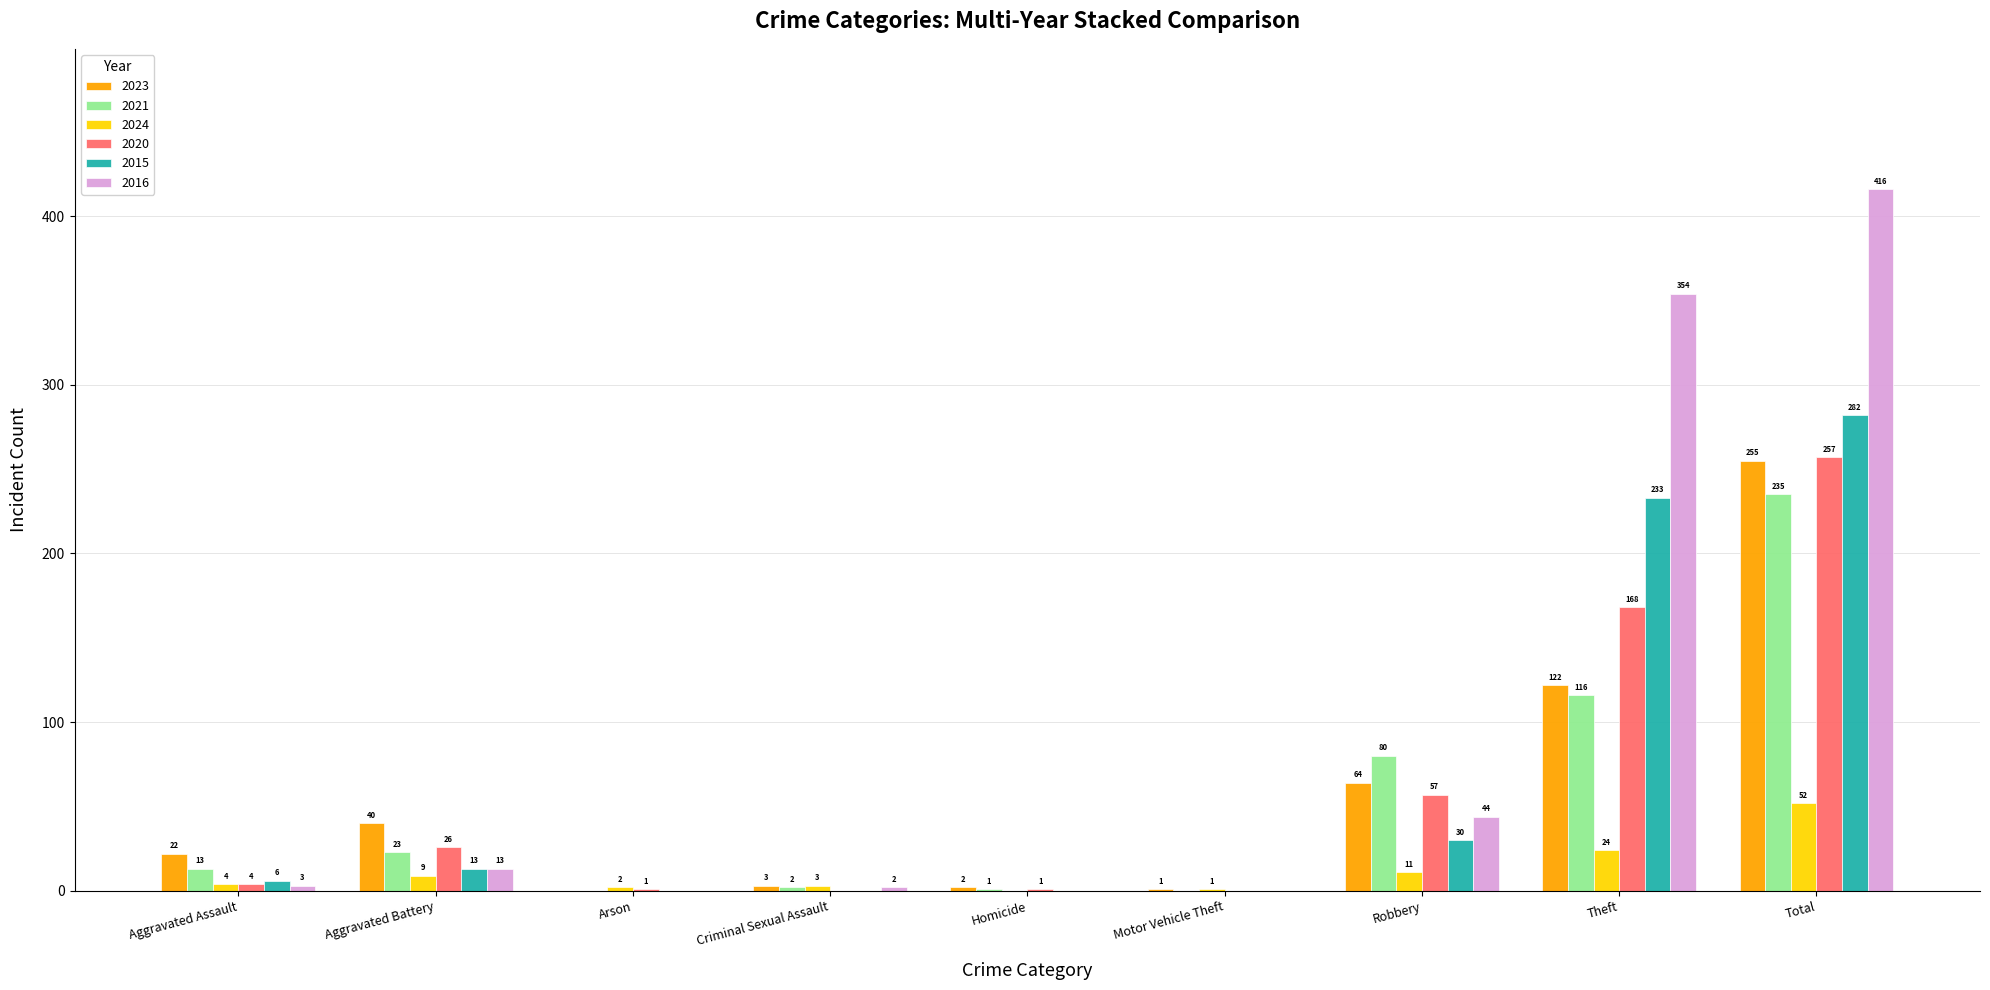

Which category has the highest value in the 2024 series?

Total